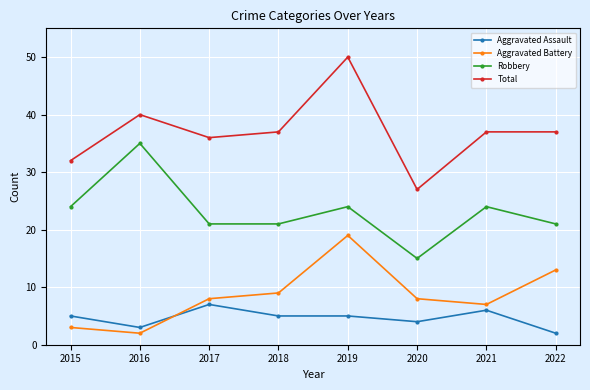

Does the chart display data point markers on the line(s)?

Yes